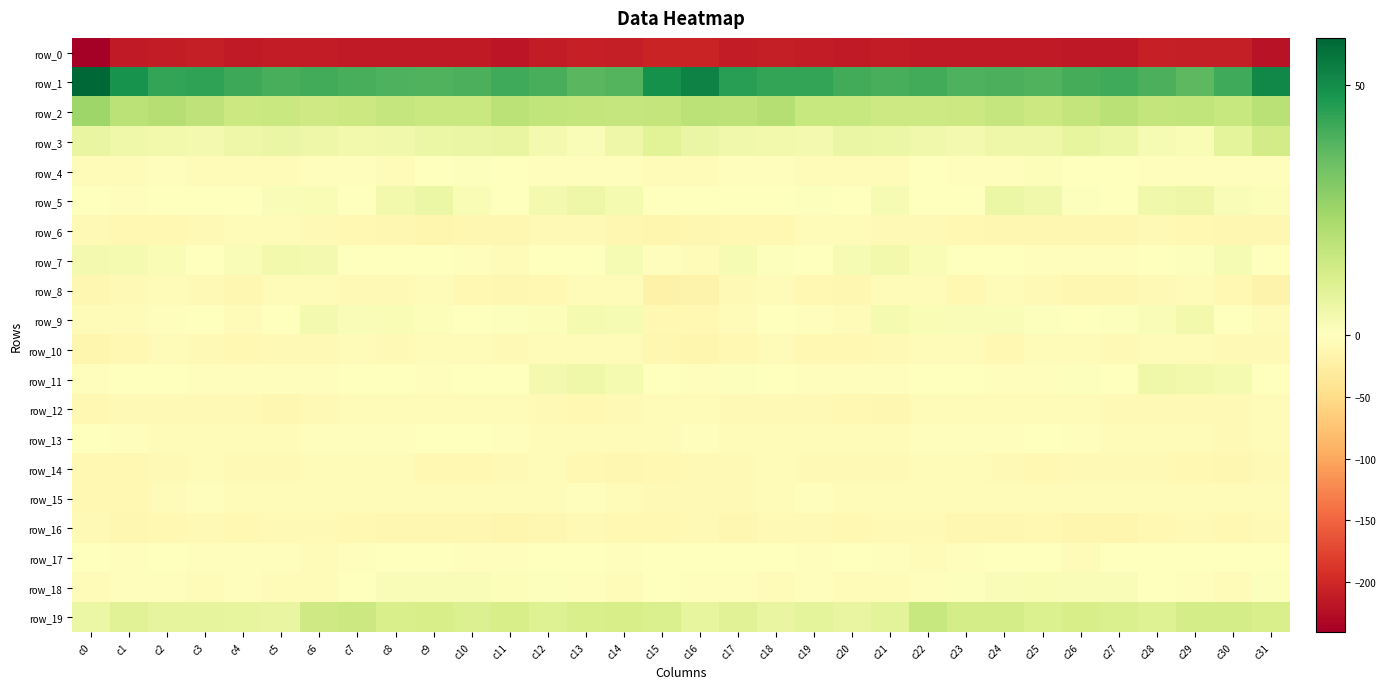

At which label is row_17 closest to -2?

c29